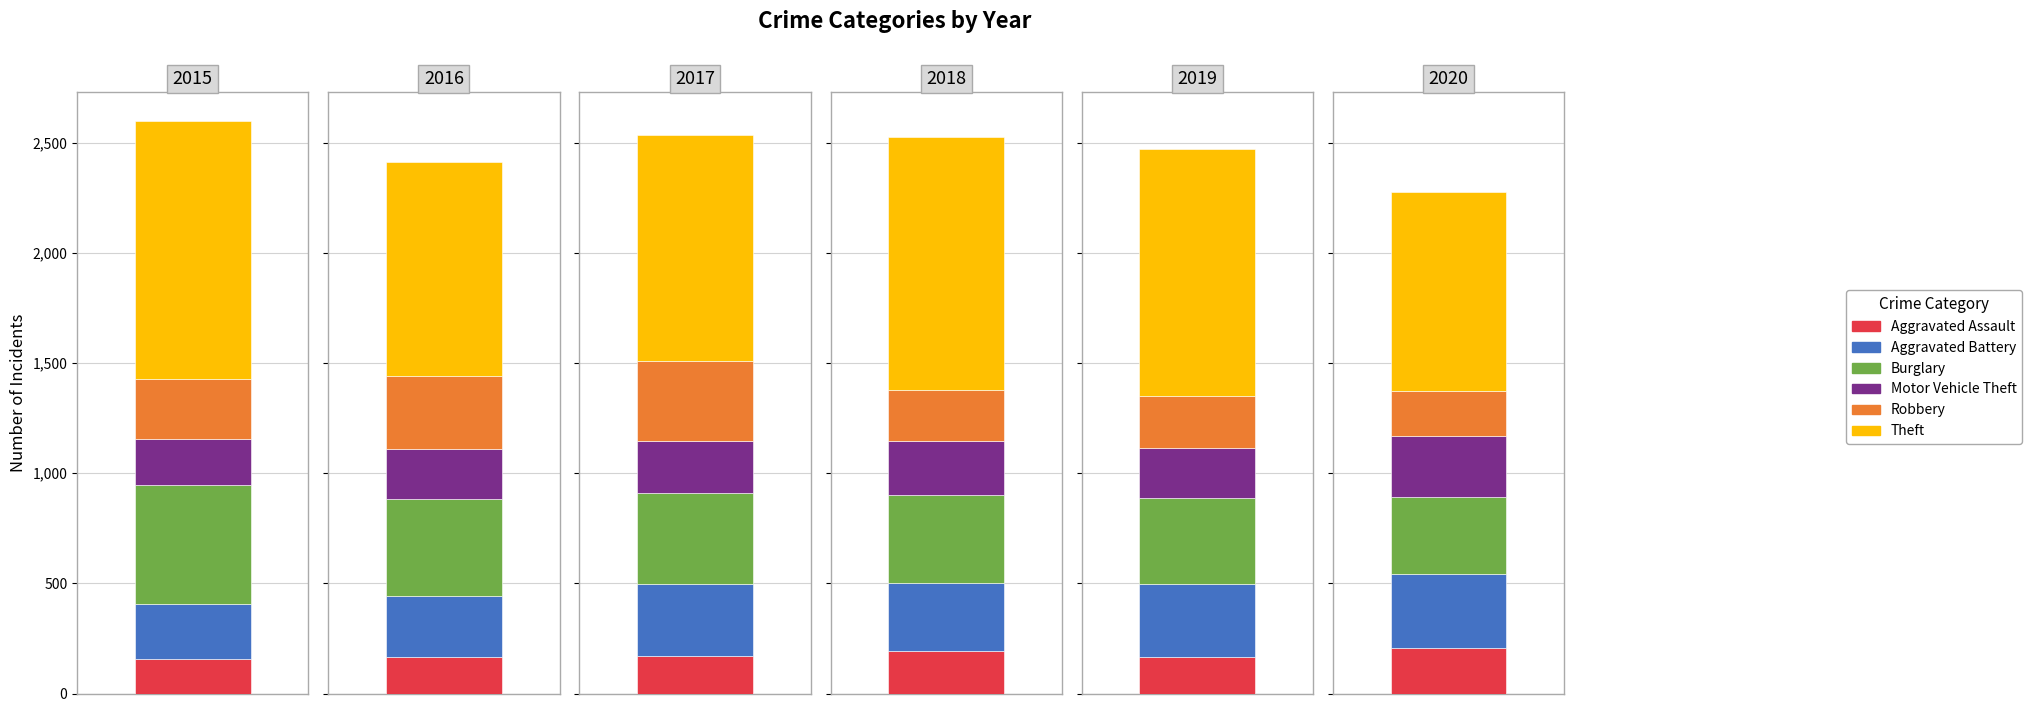

Which category has the lowest value in the Aggravated Assault series?

2015